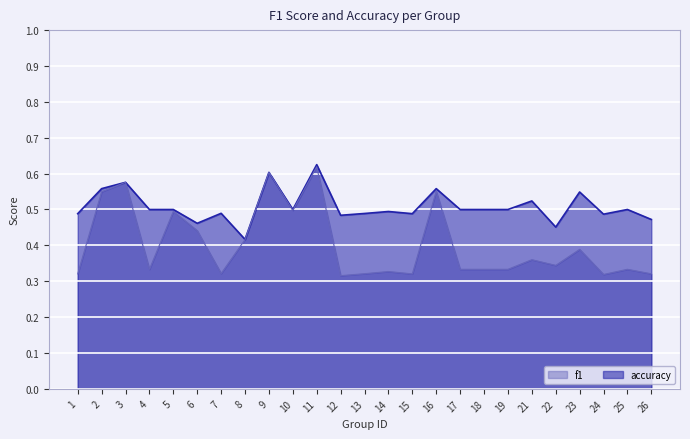

Which series changed the most between 1 and 17?

f1